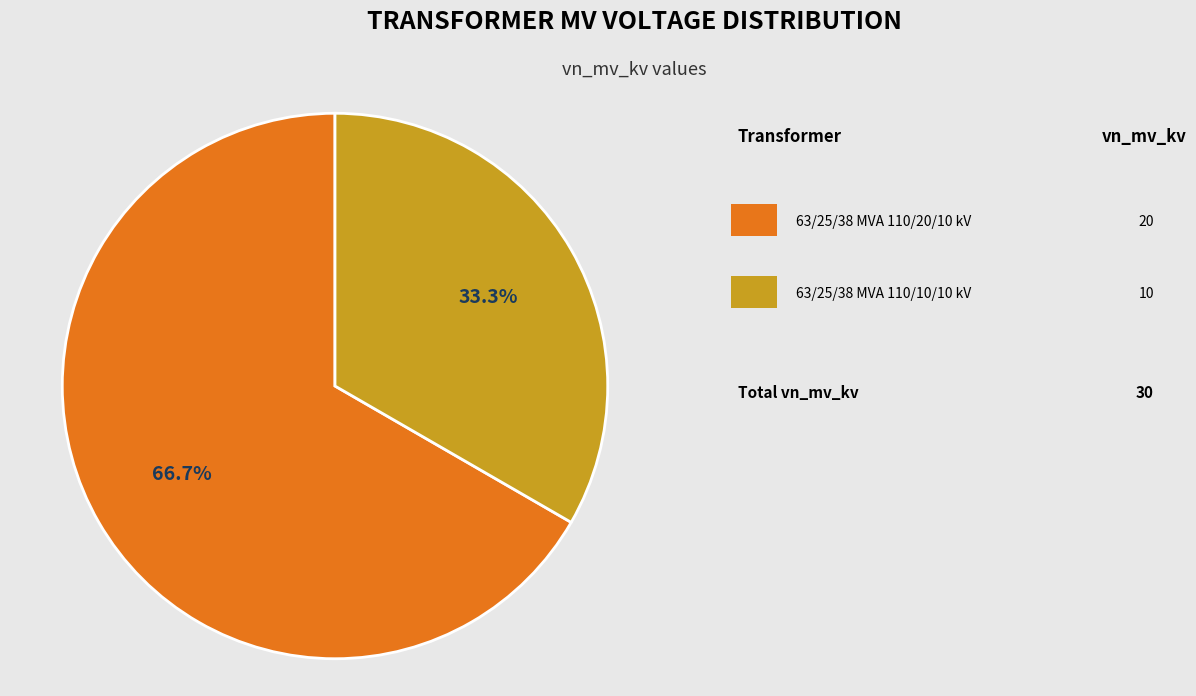

How many segments does this pie chart have?

2